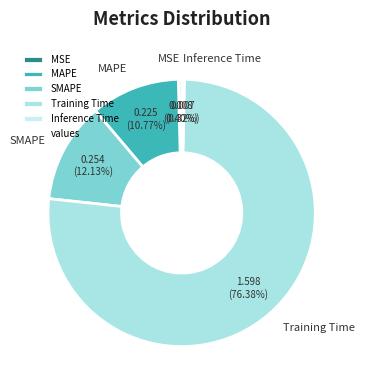

Combined, do SMAPE and Inference Time account for over 50%?

No